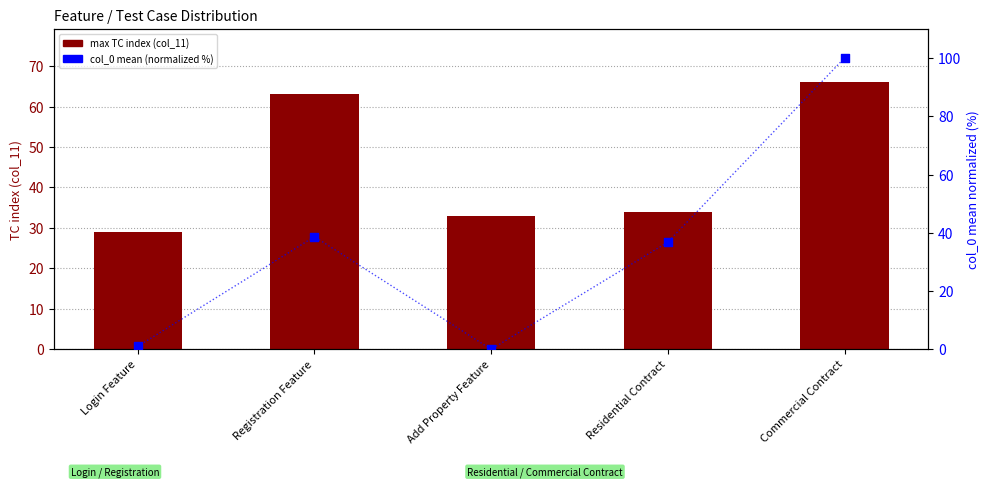

Which series has the largest Y range (max minus min)?

col_0 mean (normalized %)